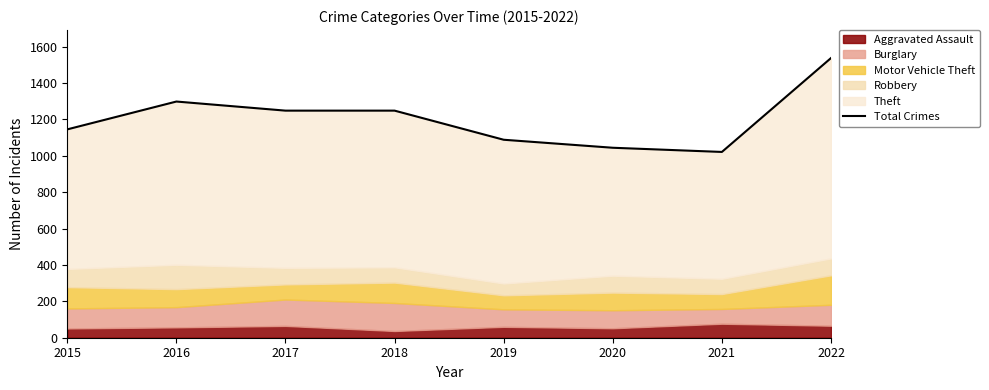

How many points are lower than both their immediate neighbors (excluding endpoints)?

1